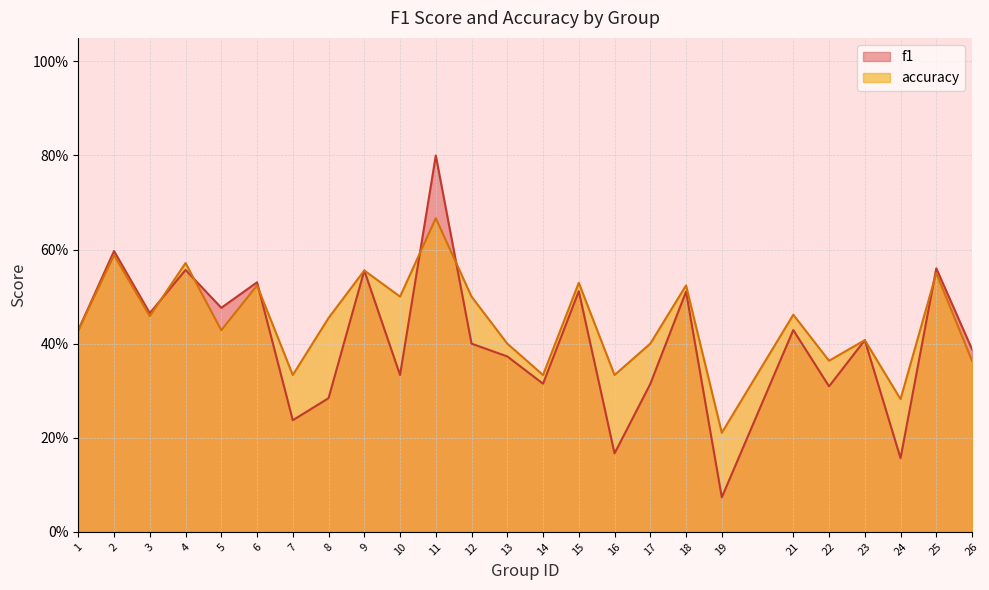

Between which two adjacent categories do f1 and accuracy first intersect?

3 and 4